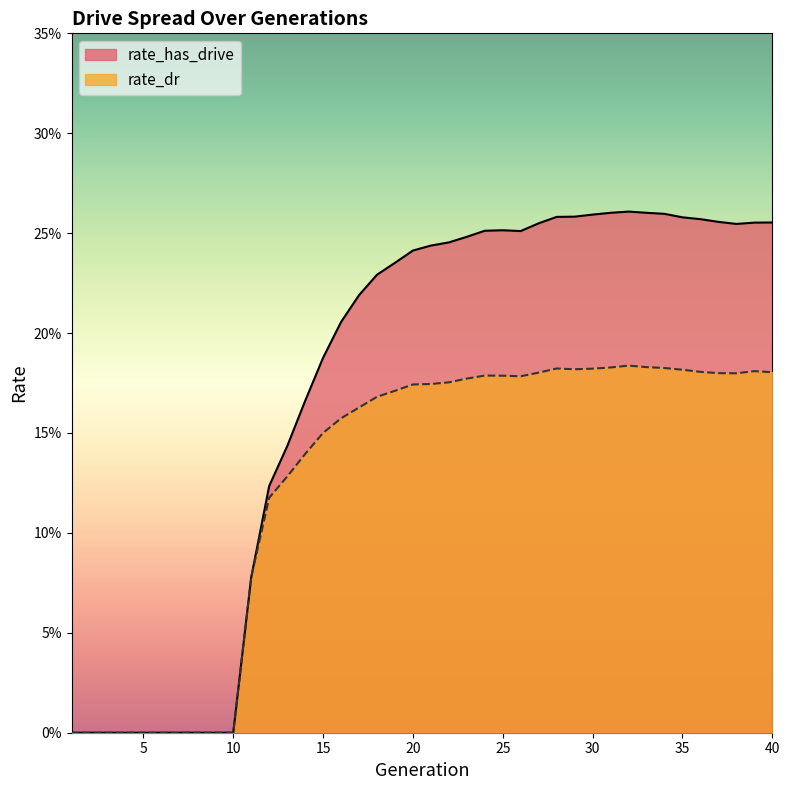

Which category has the lowest value in the rate_dr series?

1